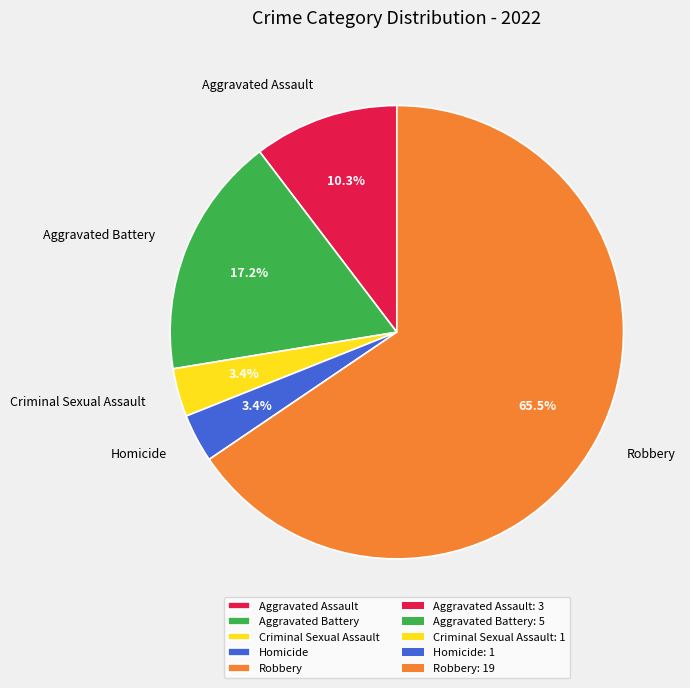

To the nearest percent, what is the combined percentage of Aggravated Battery and Homicide?

21%